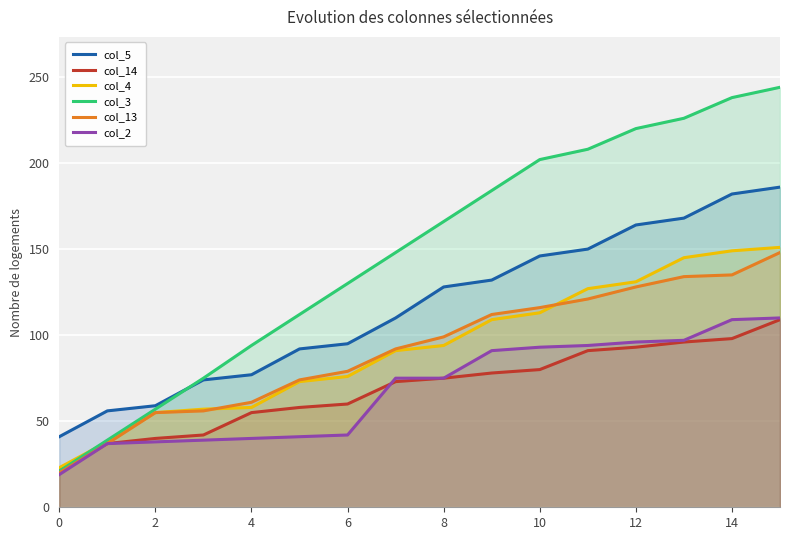

How many distinct data groups are displayed?

6